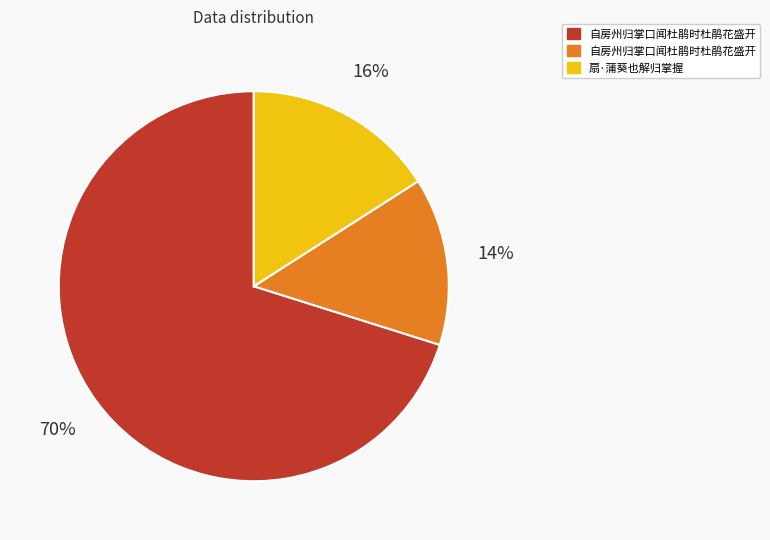

Is there a majority slice in this chart?

Yes